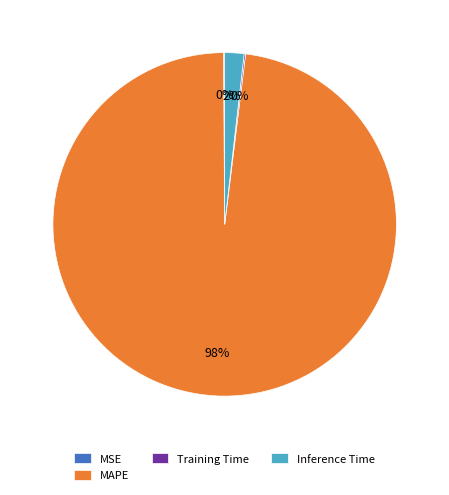

Does any single category account for the majority?

Yes